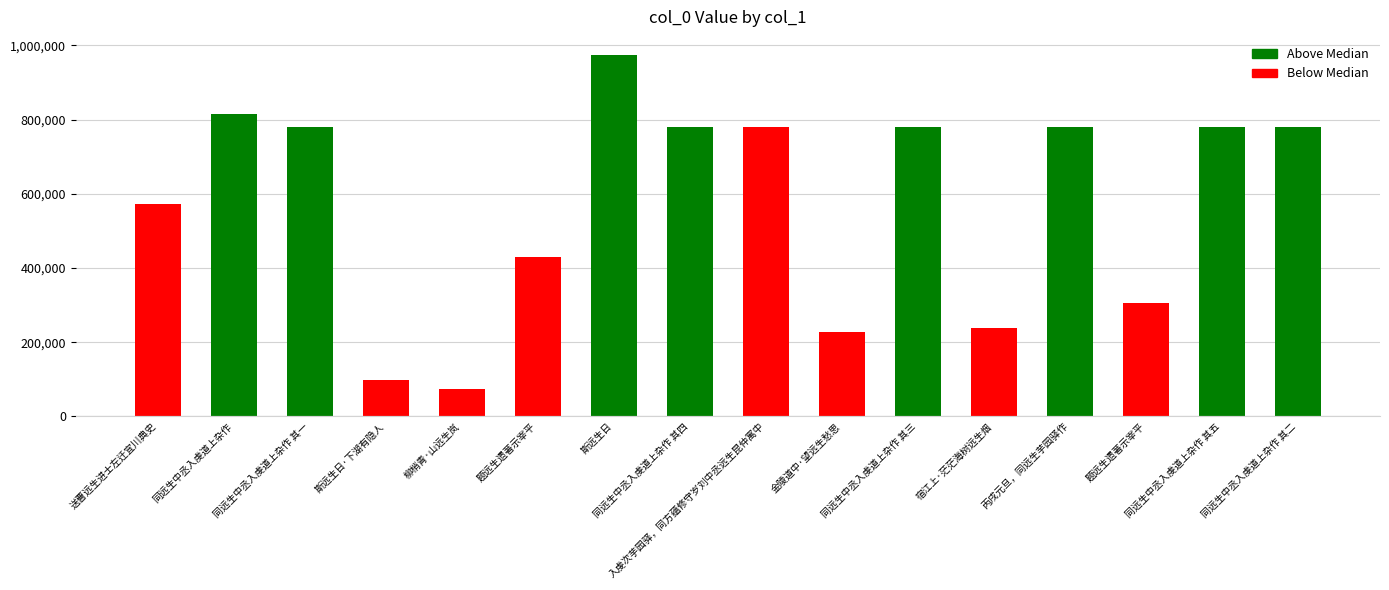

Is it true that the value at 同远生中丞入虔道上杂作 其四 is 1302988?

False